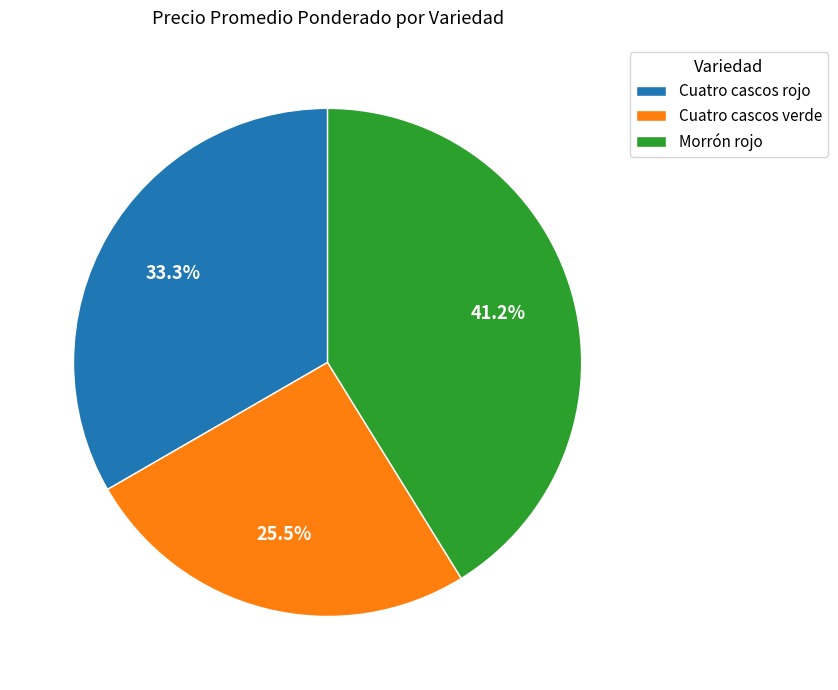

To the nearest percent, what is the difference between the largest and smallest slice percentages?

16%